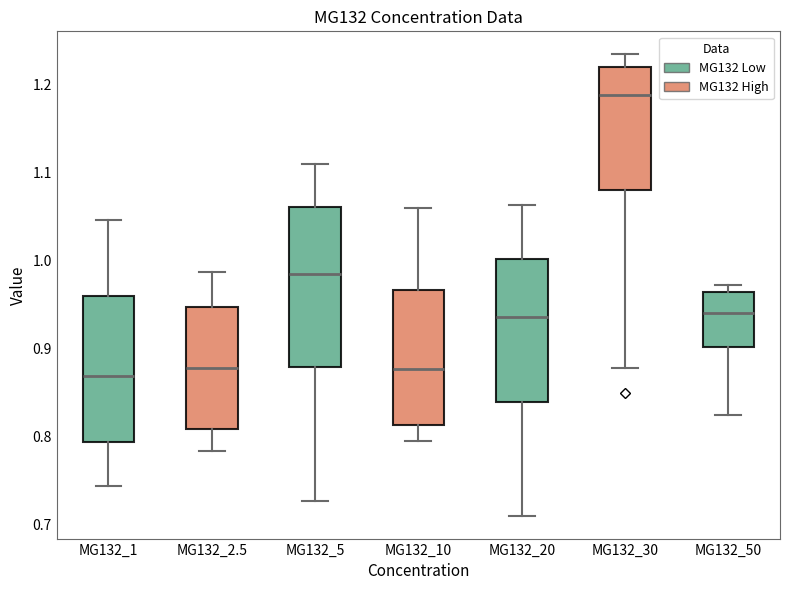

Which box has the highest median line?

MG132_30